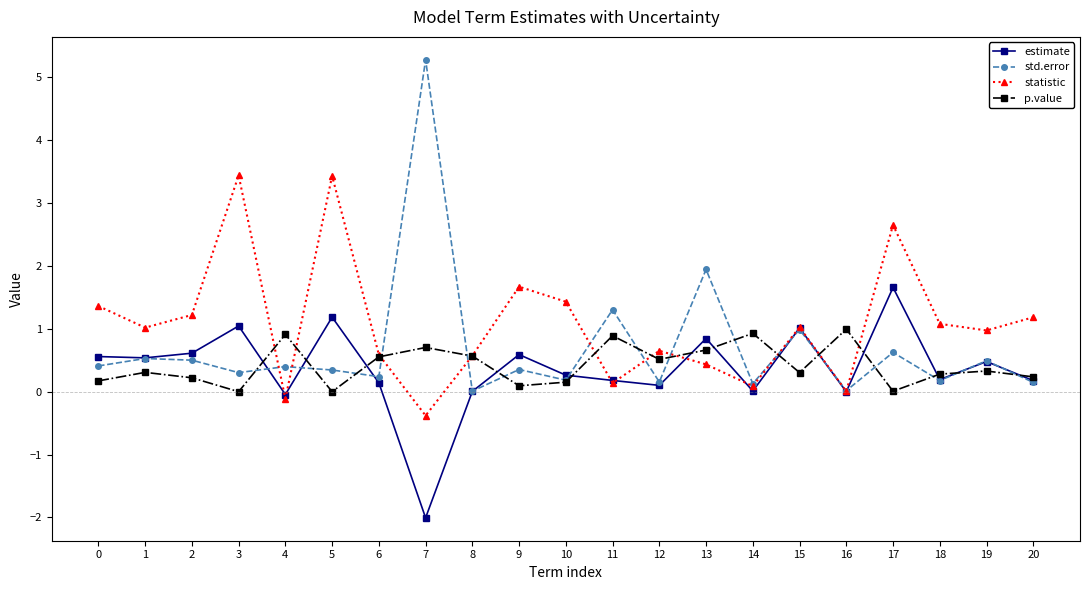

True or false: std.error and p.value intersect in this chart.

True